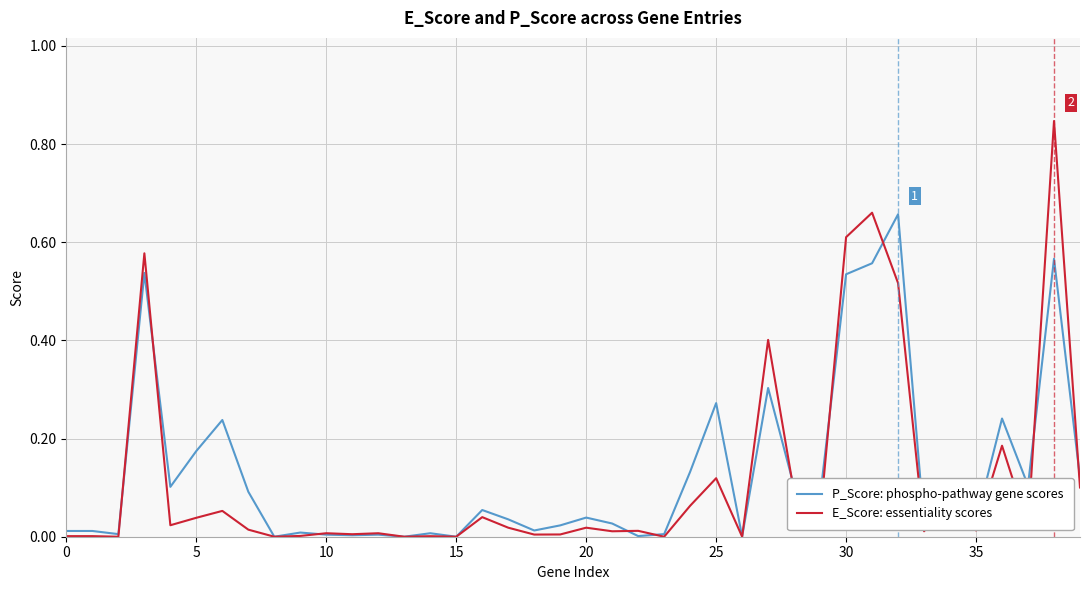

Rank the series by their maximum value, from highest to lowest.

E_Score: essentiality scores, P_Score: phospho-pathway gene scores